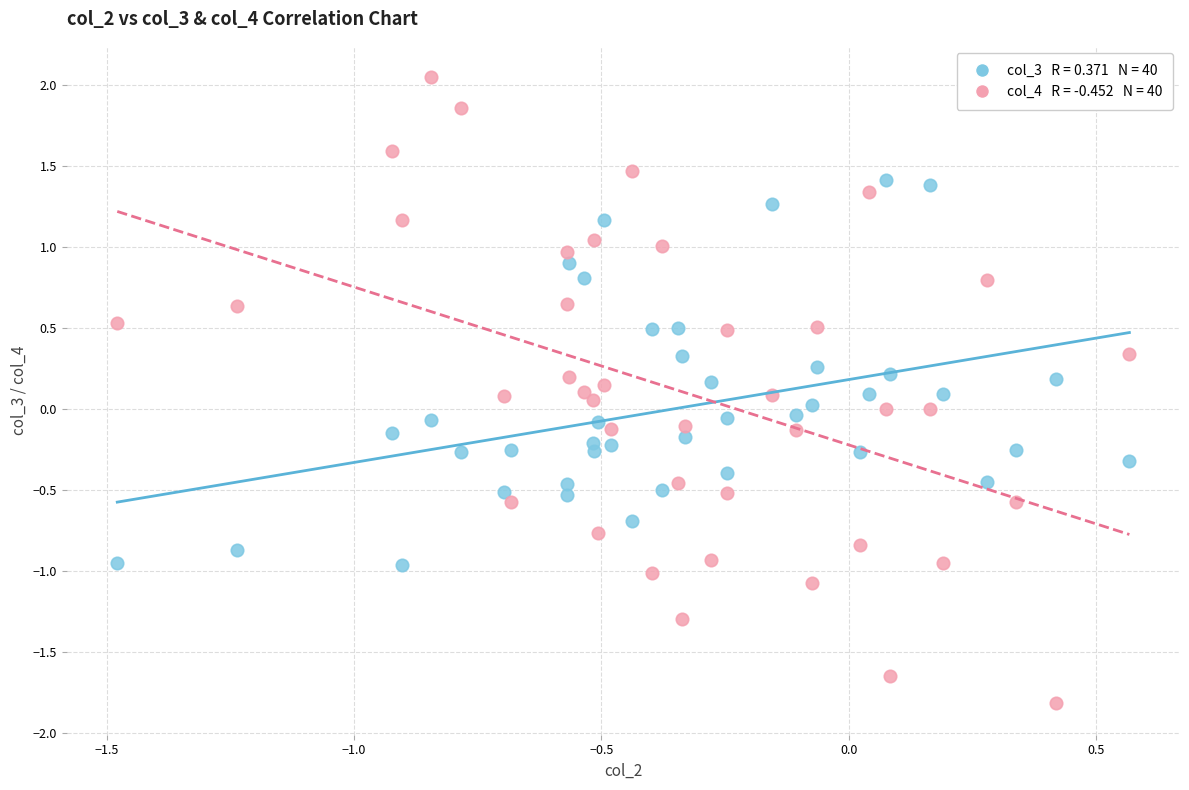

Across all data points, what is the range of Y values (max minus min)?

3.9